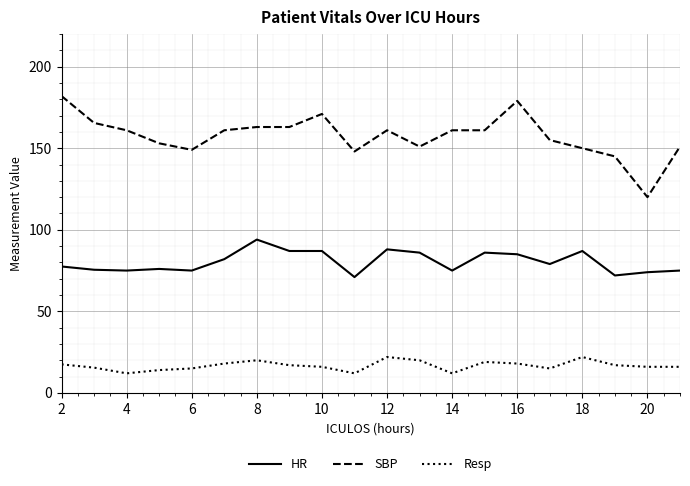

List the series in order of their peak value, highest first.

SBP, HR, Resp